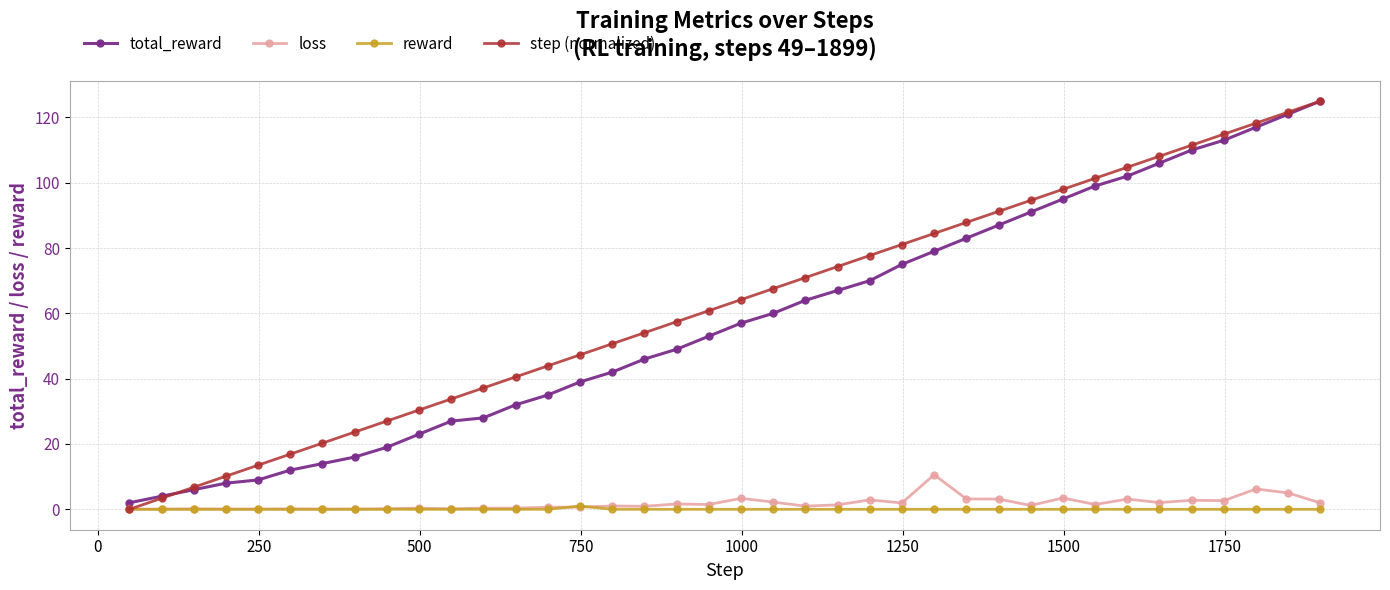

What is the value of the total_reward point at the 35th from the left?

113.0